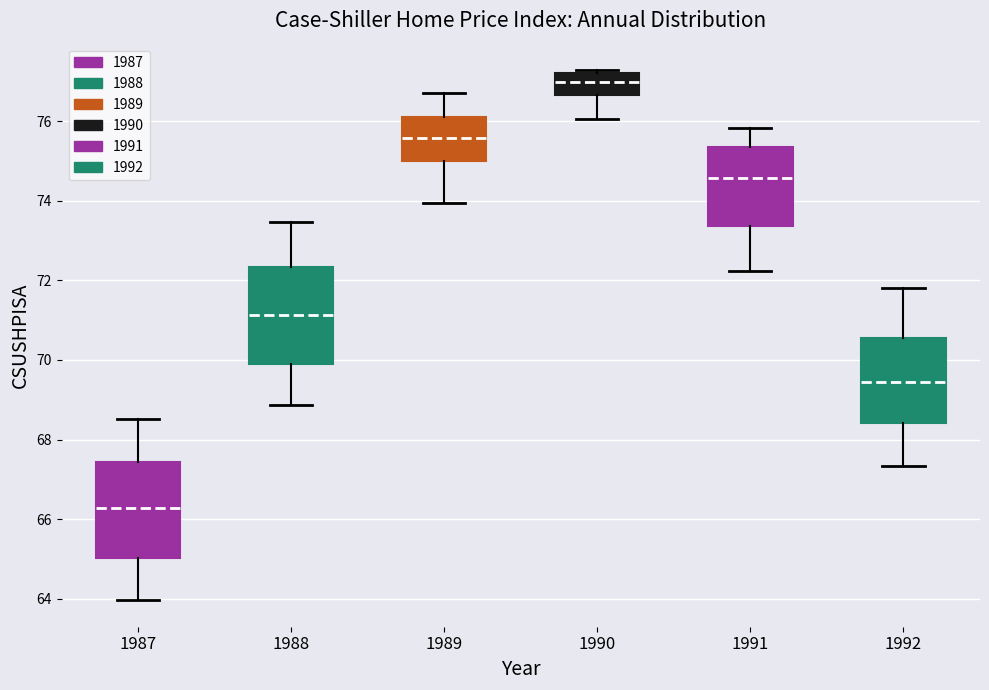

Reading left to right, read every box against the y-axis: the position of its median line, the range the box covers, and the ends of its whiskers. The values are not printed on the chart, so give them approximately, as read against the axis.

1987: median 66.2, box 65.0 to 67.4, whiskers 64.0 to 68.6
1988: median 71.2, box 69.8 to 72.4, whiskers 68.8 to 73.4
1989: median 75.6, box 75.0 to 76.2, whiskers 74.0 to 76.8
1990: median 77.0, box 76.6 to 77.2, whiskers 76.0 to 77.2 (just above the box's upper edge)
1991: median 74.6, box 73.4 to 75.4, whiskers 72.2 to 75.8
1992: median 69.4, box 68.4 to 70.6, whiskers 67.4 to 71.8